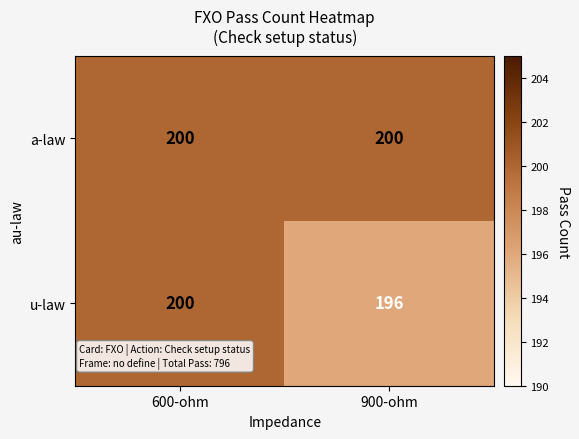

True or false: a-law has a value of 200 at 600-ohm.

True